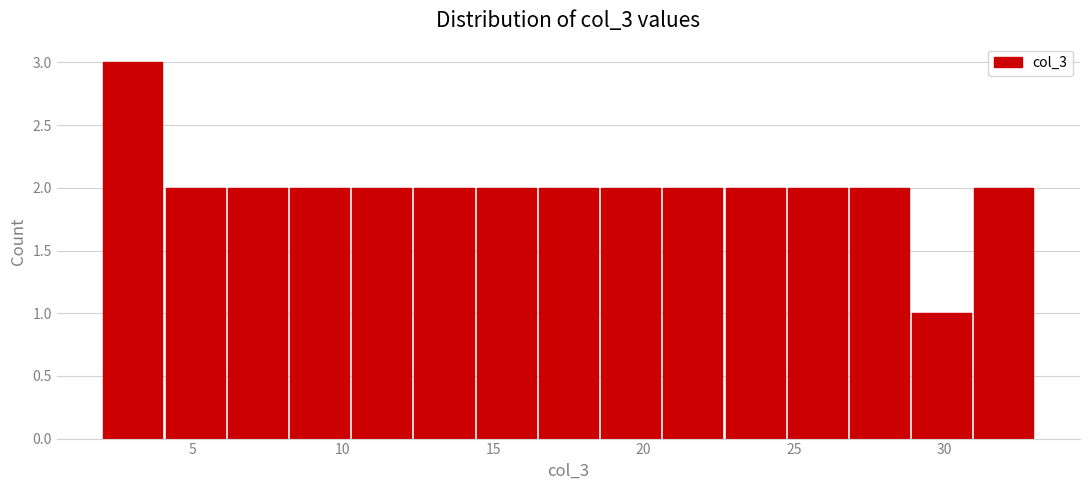

Reading left to right, list every bar in this chart as the range it spans on the x-axis followed by its height. Neither the bar edges nor the heights are printed on the chart, so give them approximately, as read against the axes.

2.0 to 4.0: 3
4.0 to 6.0: 2
6.0 to 8.0: 2
8.0 to 10.5: 2
10.5 to 12.5: 2
12.5 to 14.5: 2
14.5 to 16.5: 2
16.5 to 18.5: 2
18.5 to 20.5: 2
20.5 to 22.5: 2
22.5 to 24.5: 2
24.5 to 27.0: 2
27.0 to 29.0: 2
29.0 to 31.0: 1
31.0 to 33.0: 2